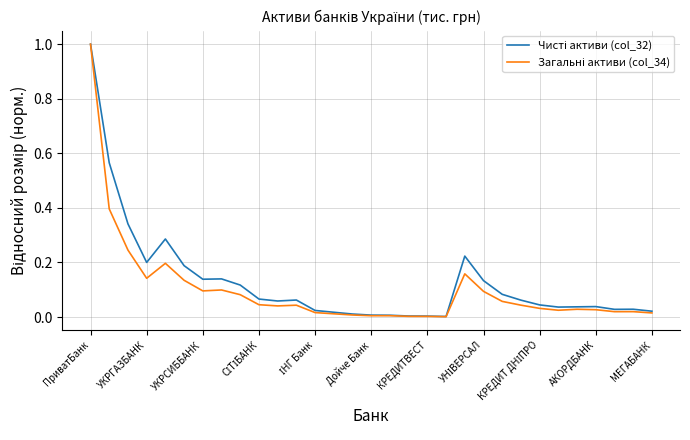

What is the maximum value shown in the chart?

1.0